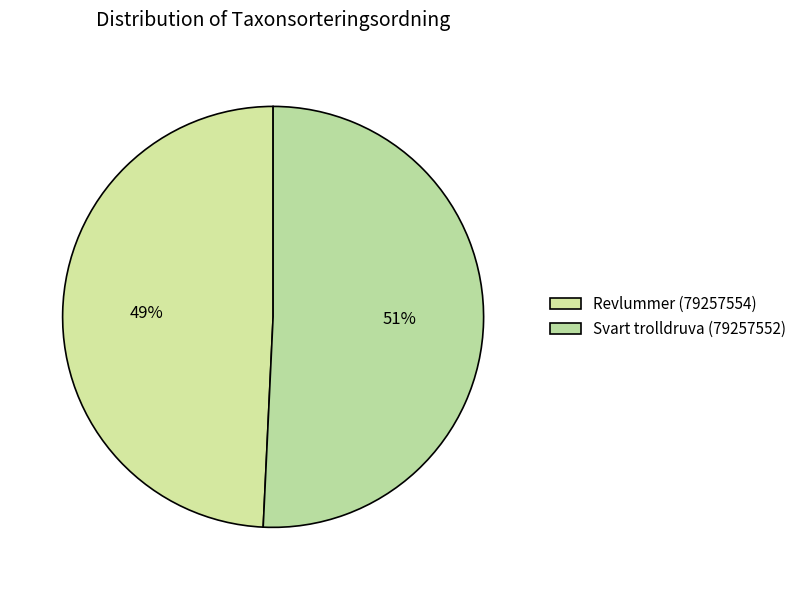

How many slices are in this pie chart?

2